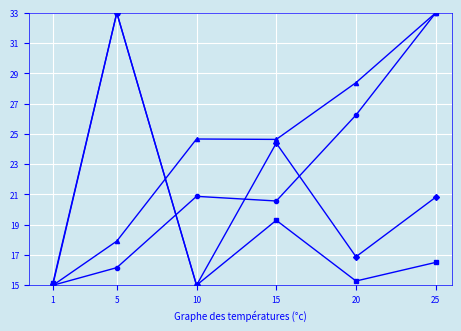

What is the difference between the highest and lowest values at 15?

5.3